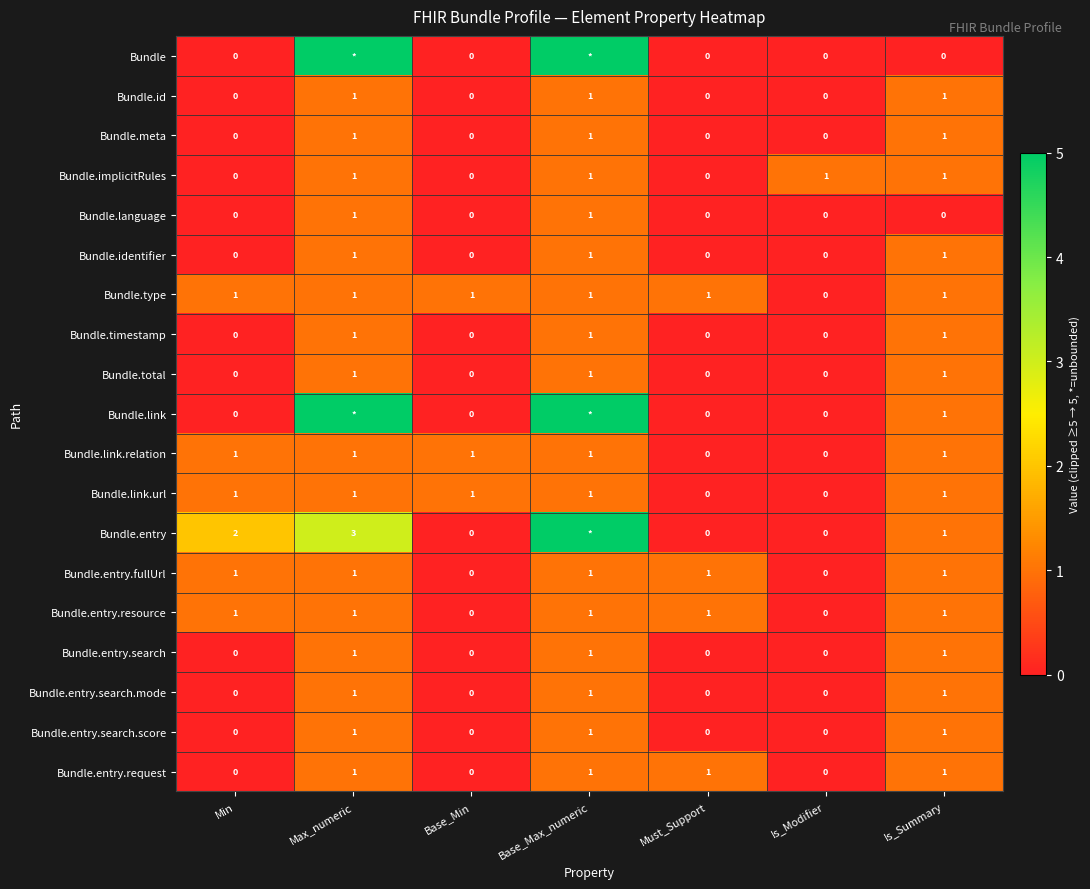

What is the sum of all Bundle.entry.search values?

3